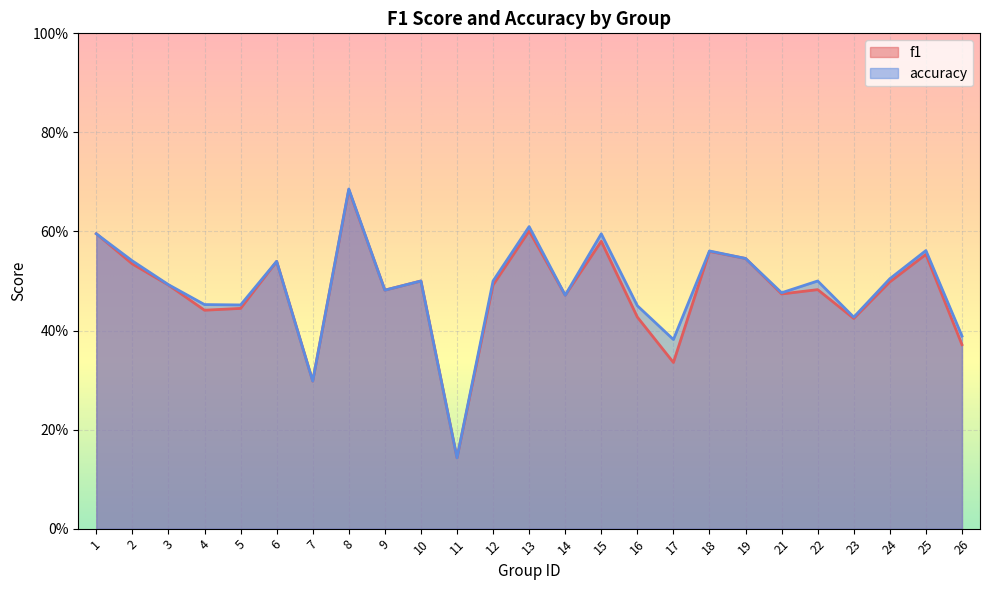

At which category is the sum across all series the highest?

8